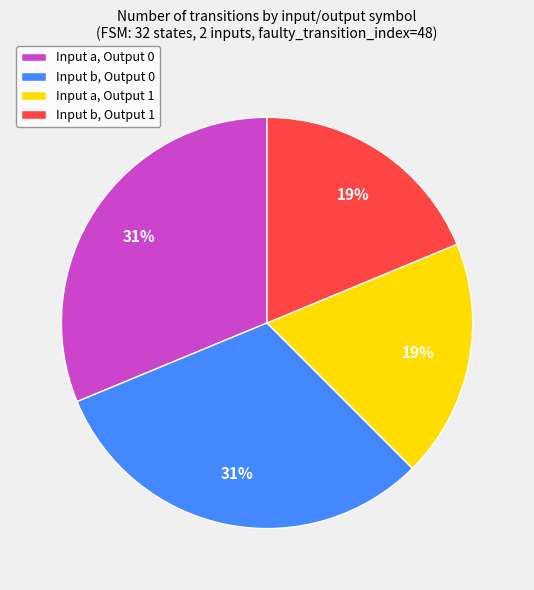

Is the sum of Input a, Output 0 and Input b, Output 0 greater than half?

Yes